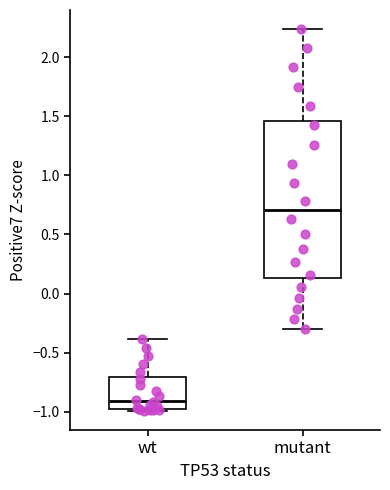

Which box is the tallest, from its lower edge to its upper edge?

mutant